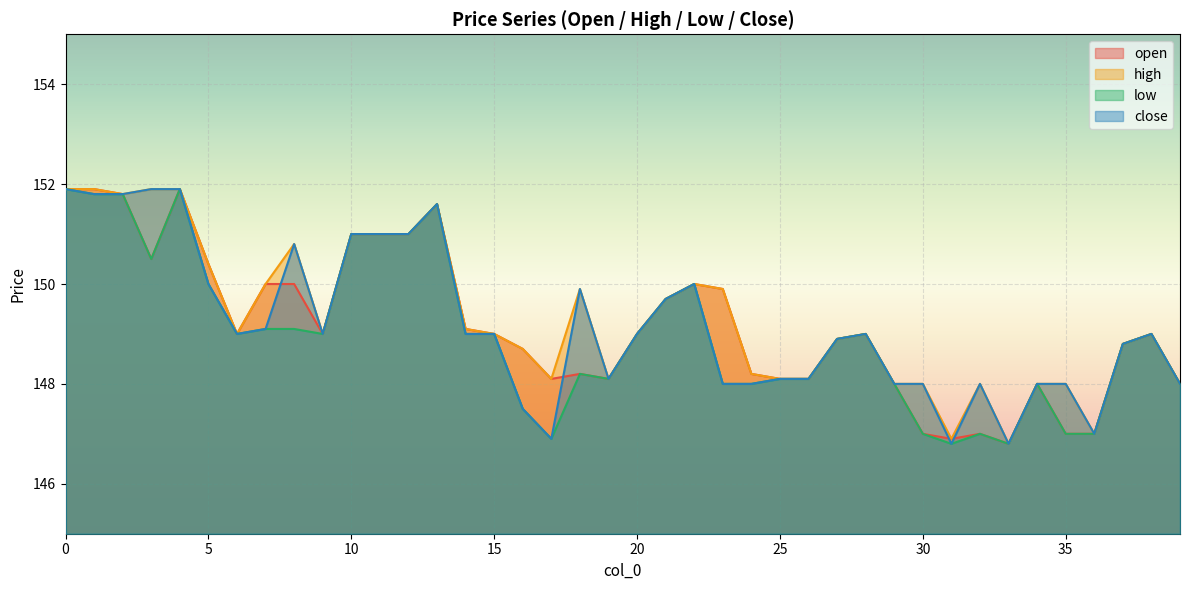

Which series has the widest spread of values?

open